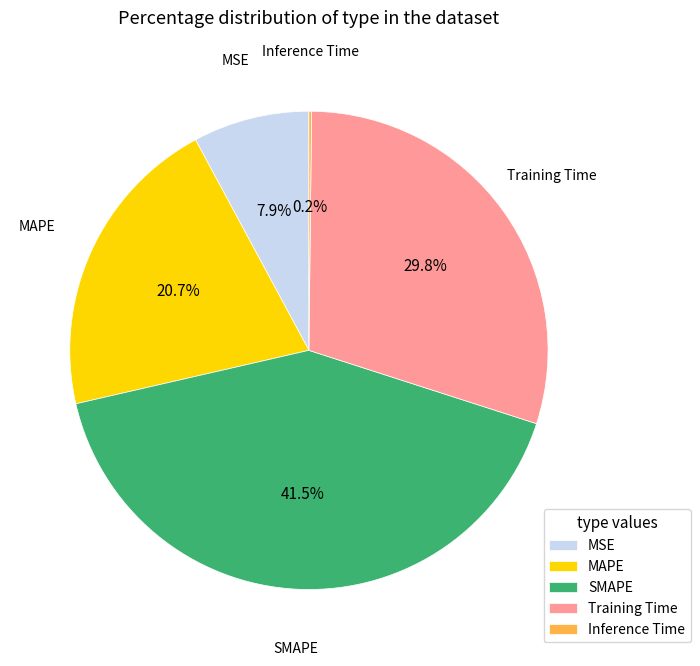

What percentage is the Training Time slice, to the nearest percent?

30%